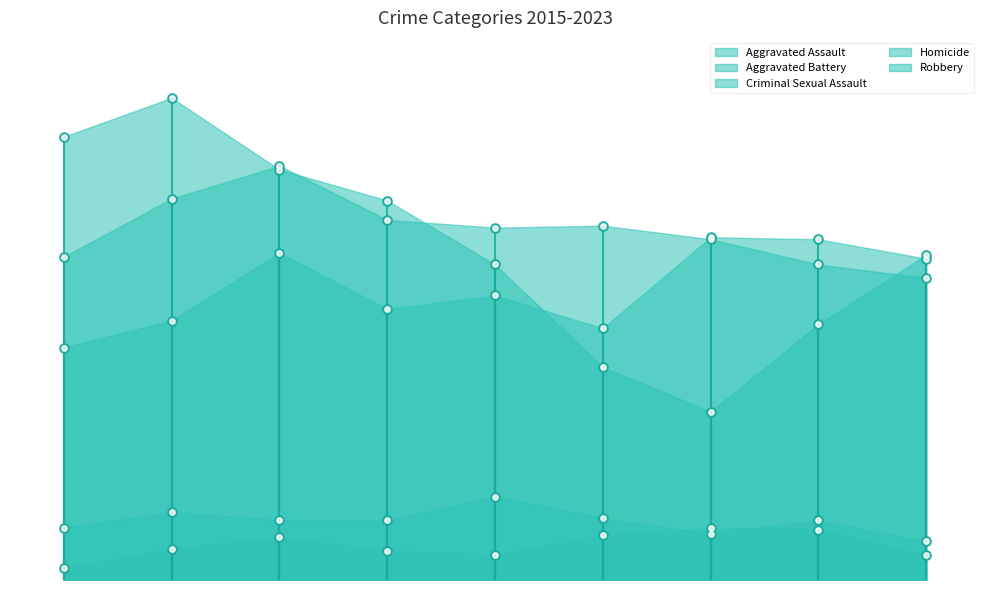

At how many categories does at least one series exceed 216?

2